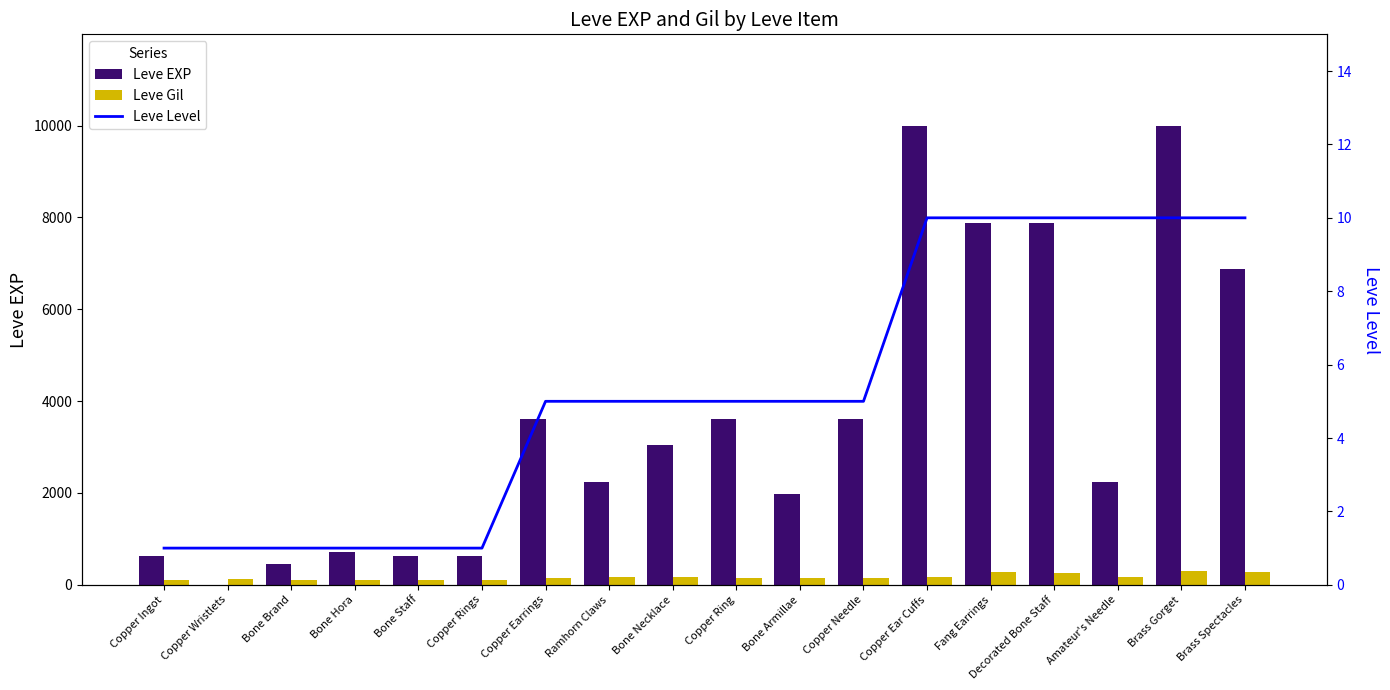

What is the sum of all Leve Level values?

96